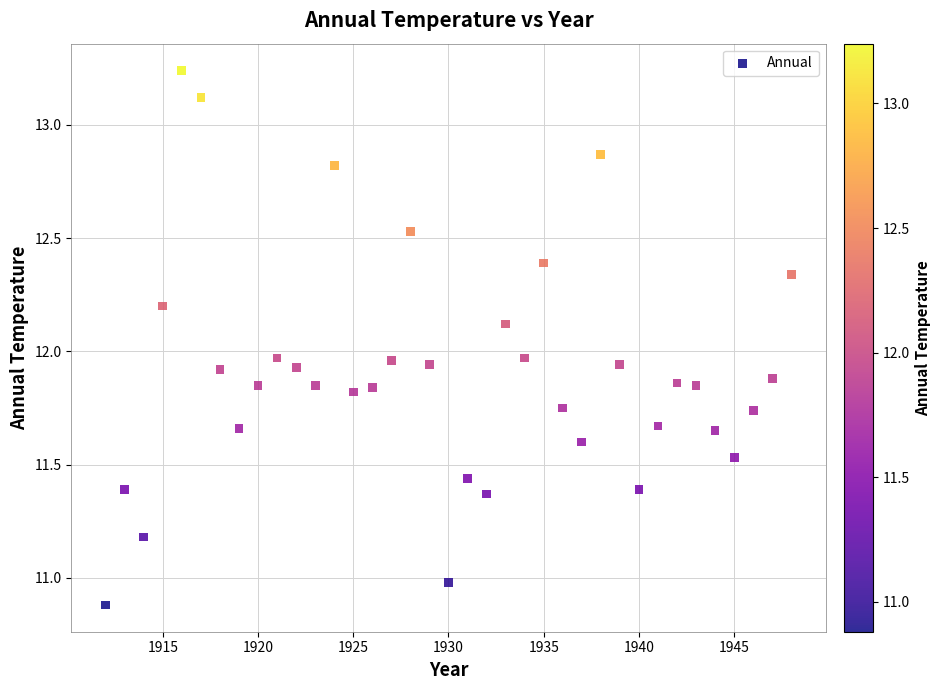

What is the range of X values (max minus min)?

36.0